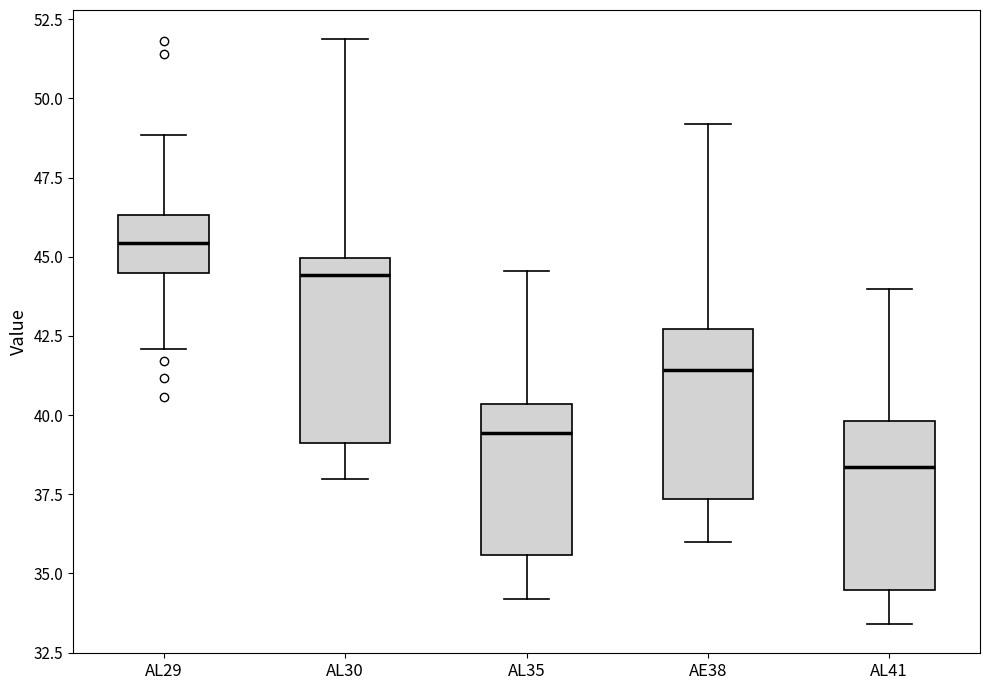

Which box's median line is the highest?

AL29